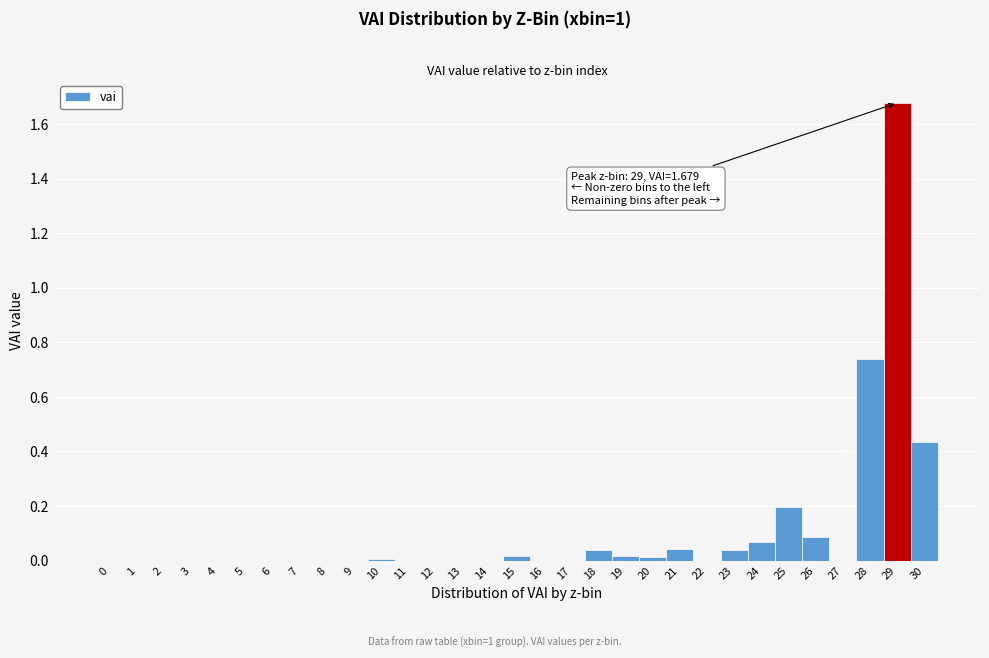

Over which range of the x-axis is the bar tallest?

28.5 to 29.5